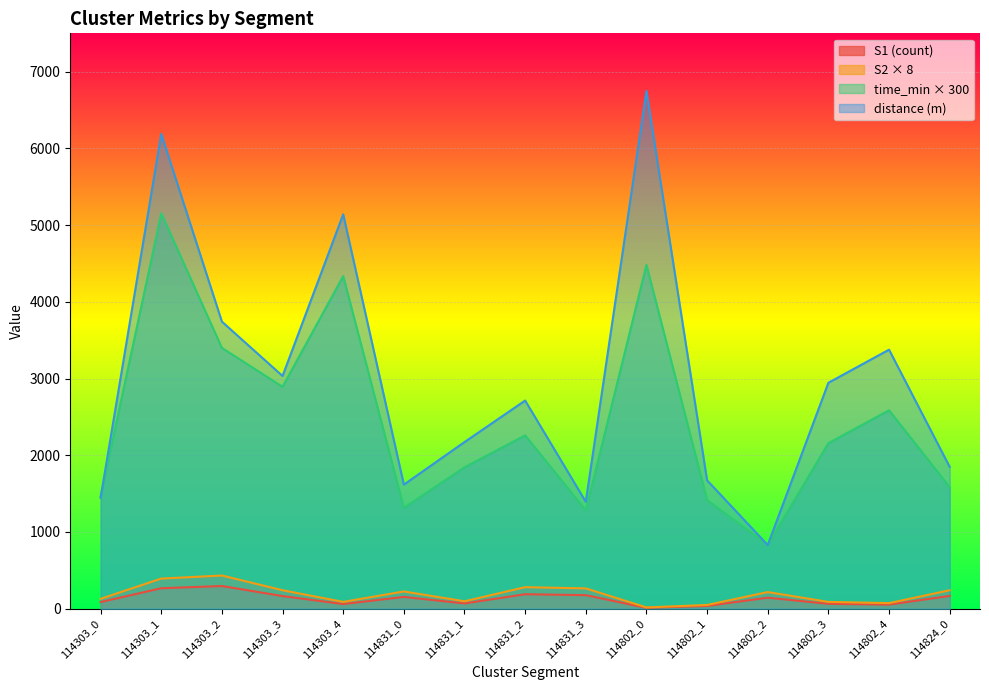

At which category is the sum across all series the highest?

114303_1